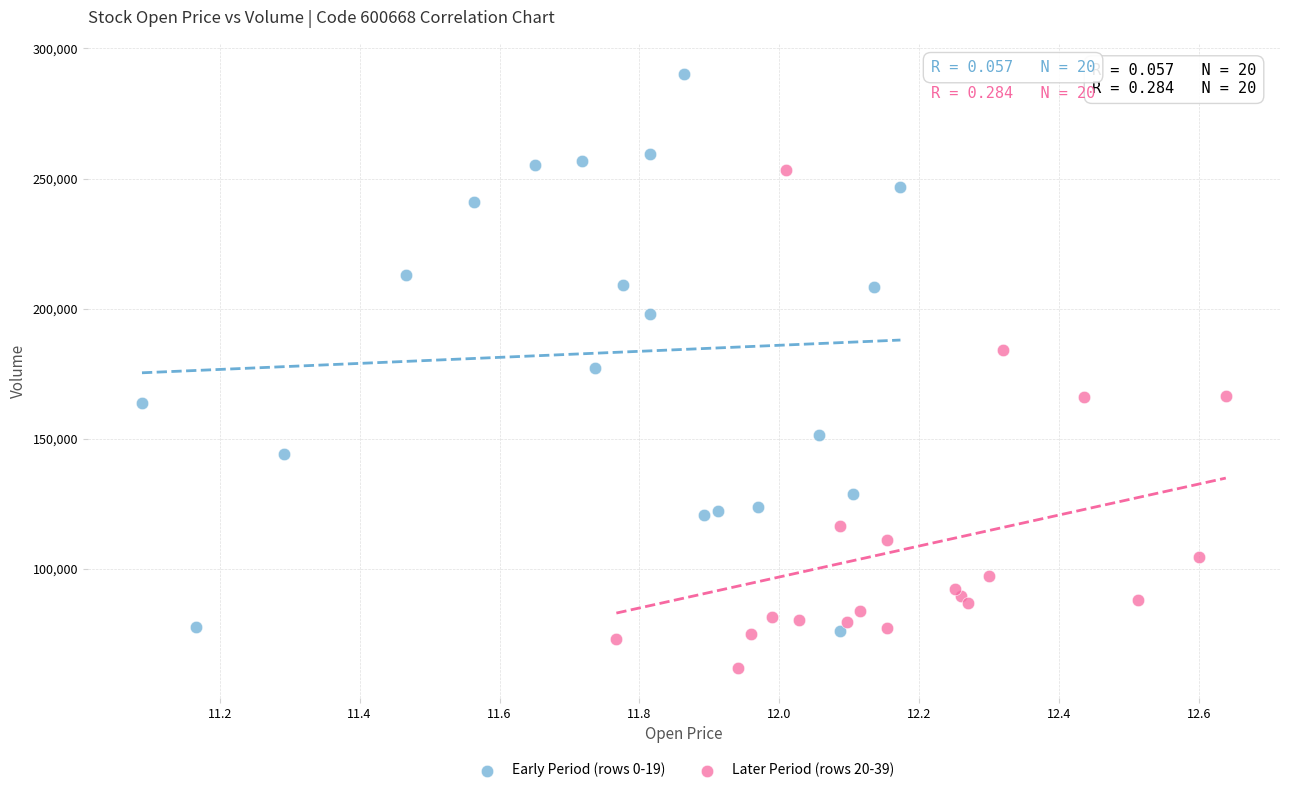

Which series reaches the minimum Y coordinate?

Later Period (rows 20-39)